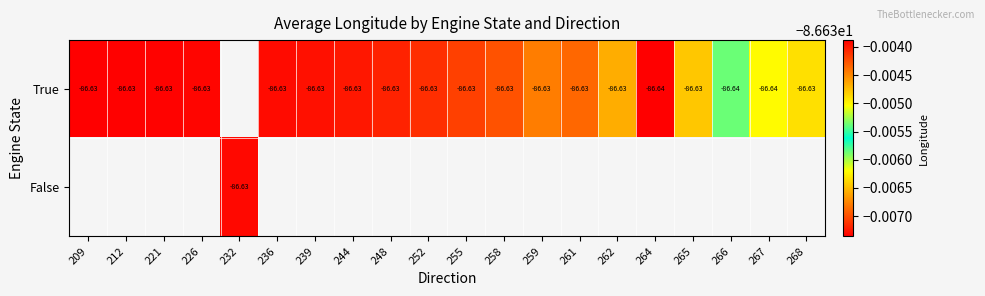

List the series in order of their overall mean, lowest first.

True, False